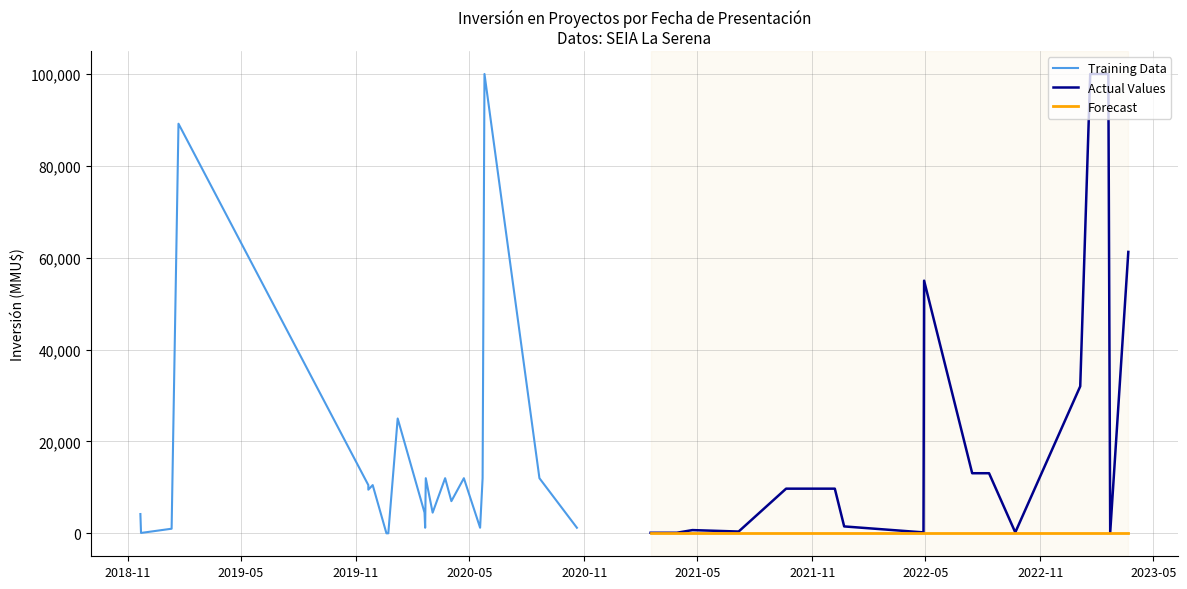

Does the chart have visible grid lines?

Yes